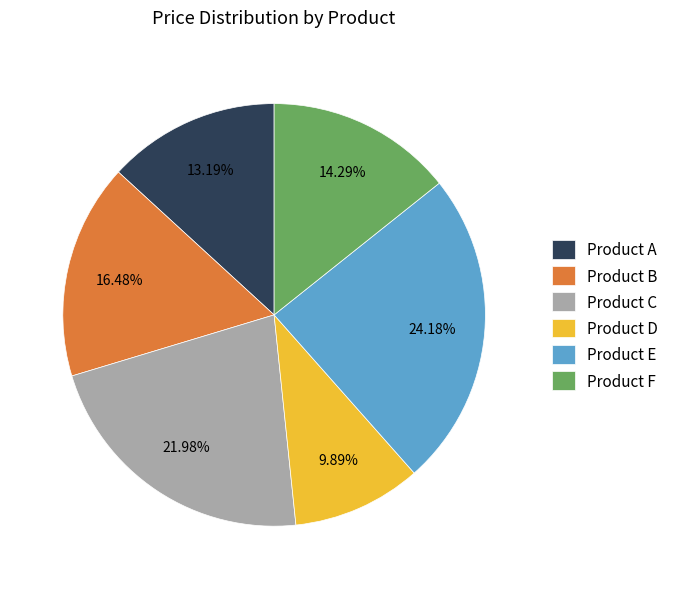

Approximately how many times larger is the value at Product A compared to Product D?

1.3